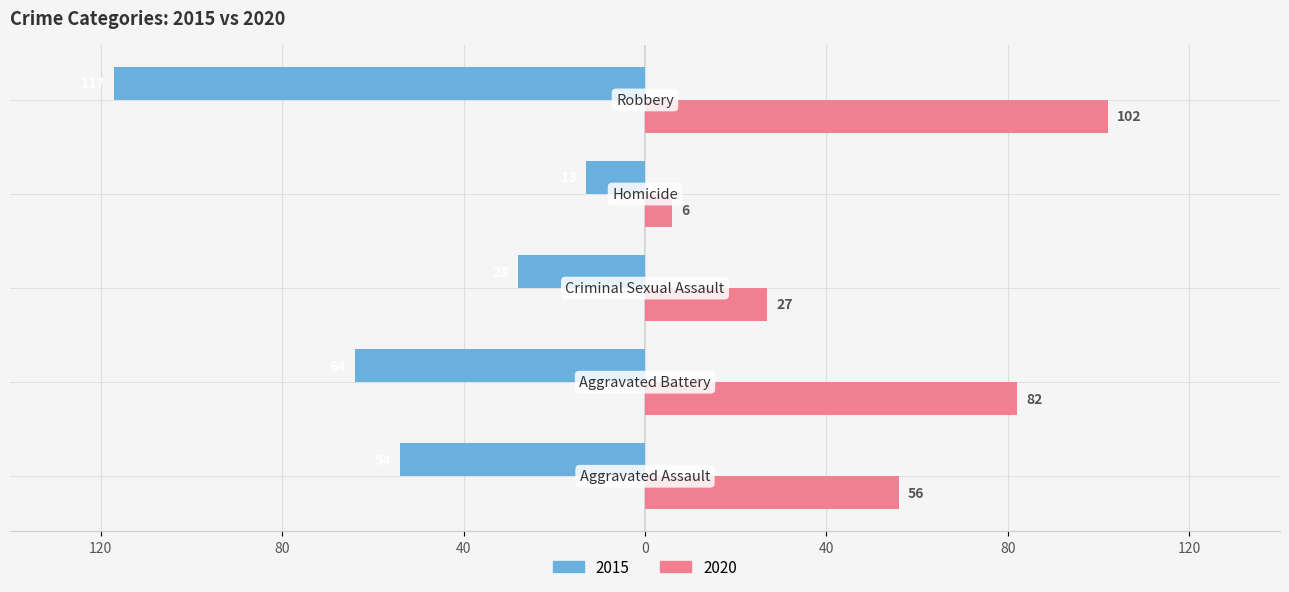

What are all the series names shown in the legend?

2015, 2020